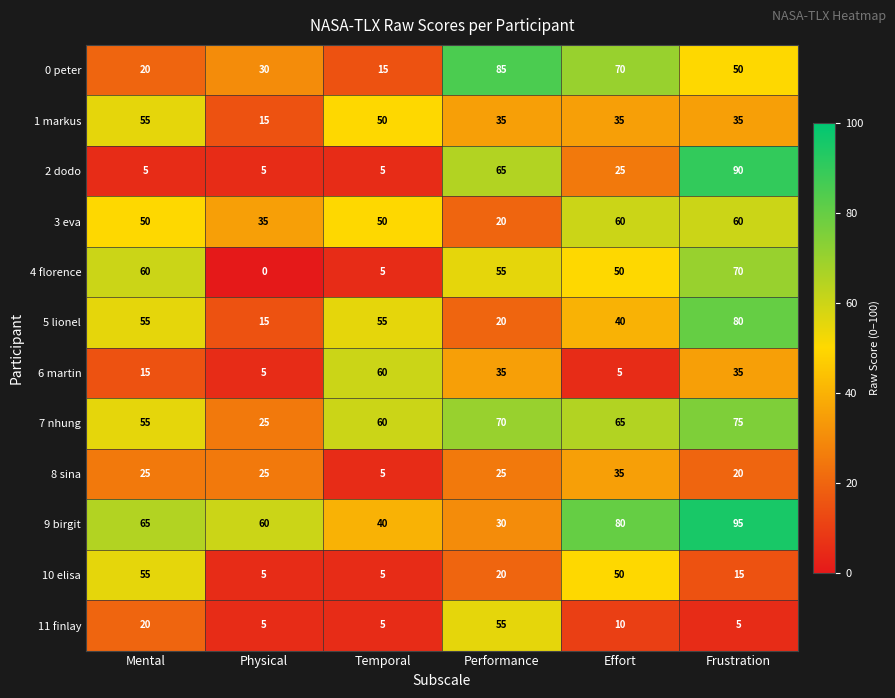

What is the total value across all series at Mental?

480